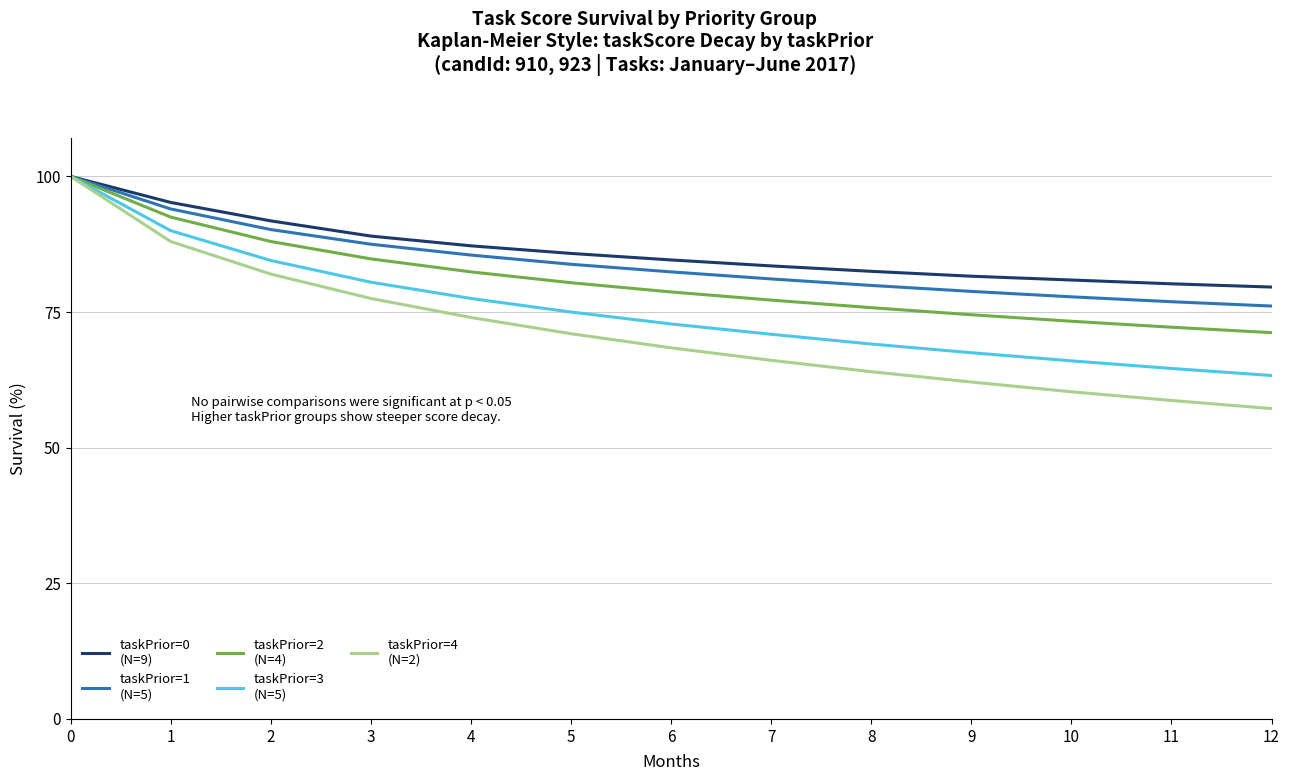

What is the spread (max minus min) of values at 8?

18.5